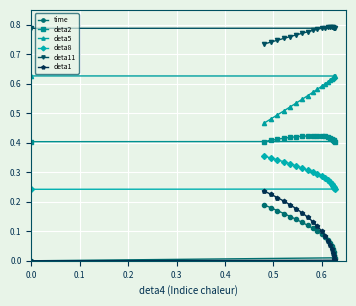

Which series has the largest total across all categories?

deta11